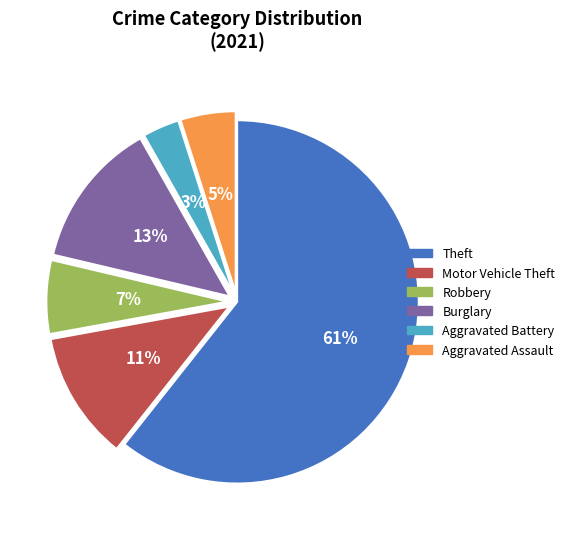

What is the majority slice?

Theft